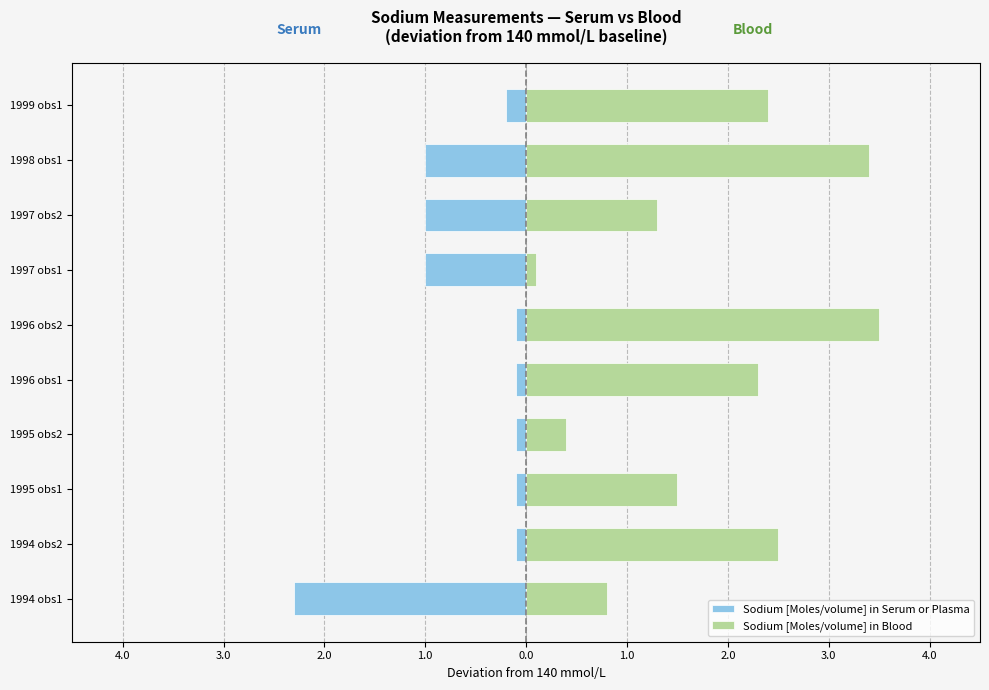

Is it true that Sodium [Moles/volume] in Blood equals 2.4 at 1999 obs1?

True